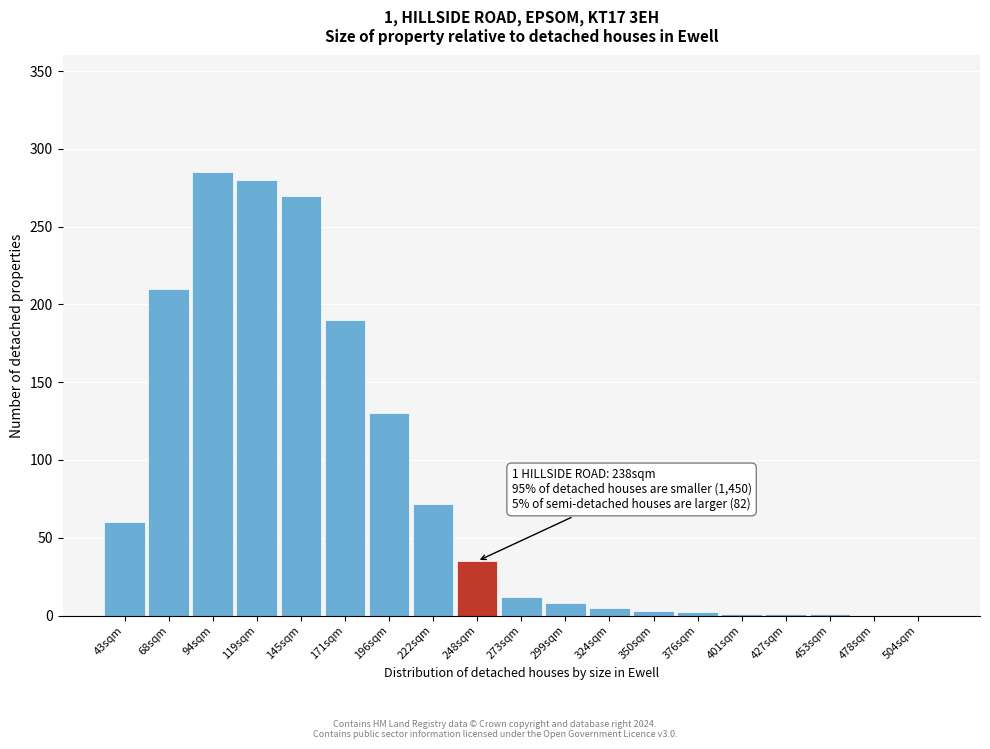

What is the change in value from 145sqm to 222sqm?

-198